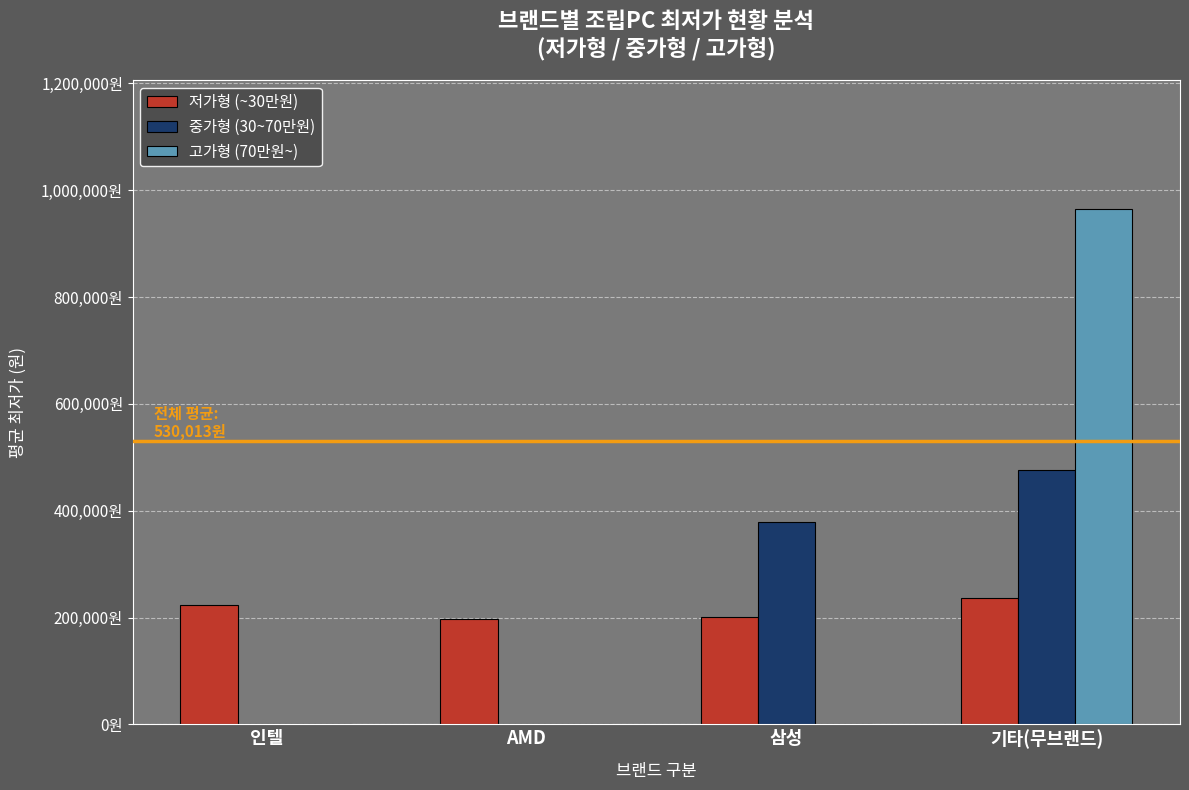

What are all the series names shown in the legend?

저가형 (~30만원), 중가형 (30~70만원), 고가형 (70만원~)